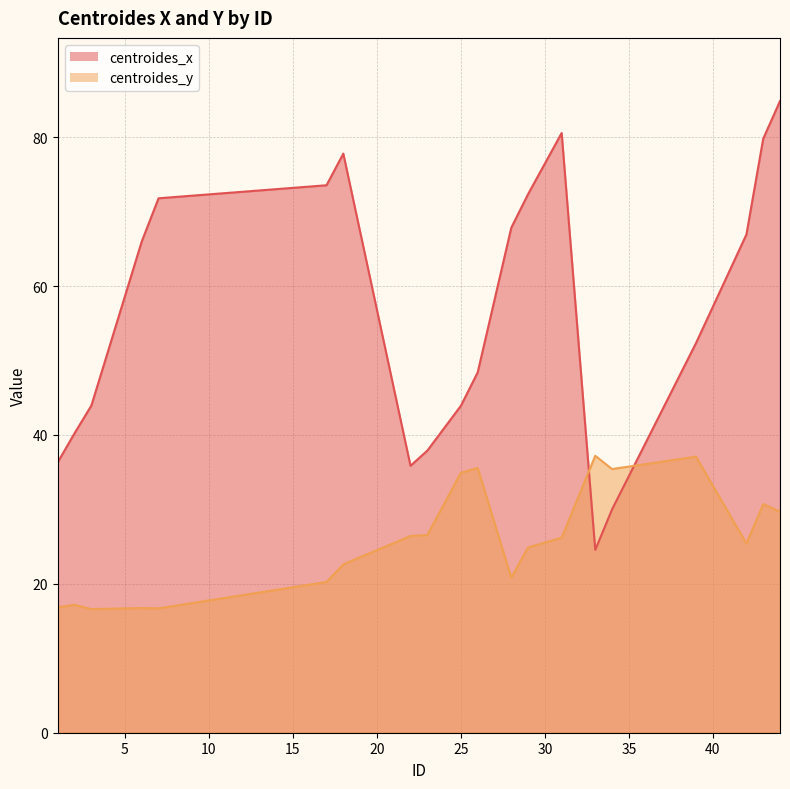

What is the lowest value of the centroides_x series?

24.6